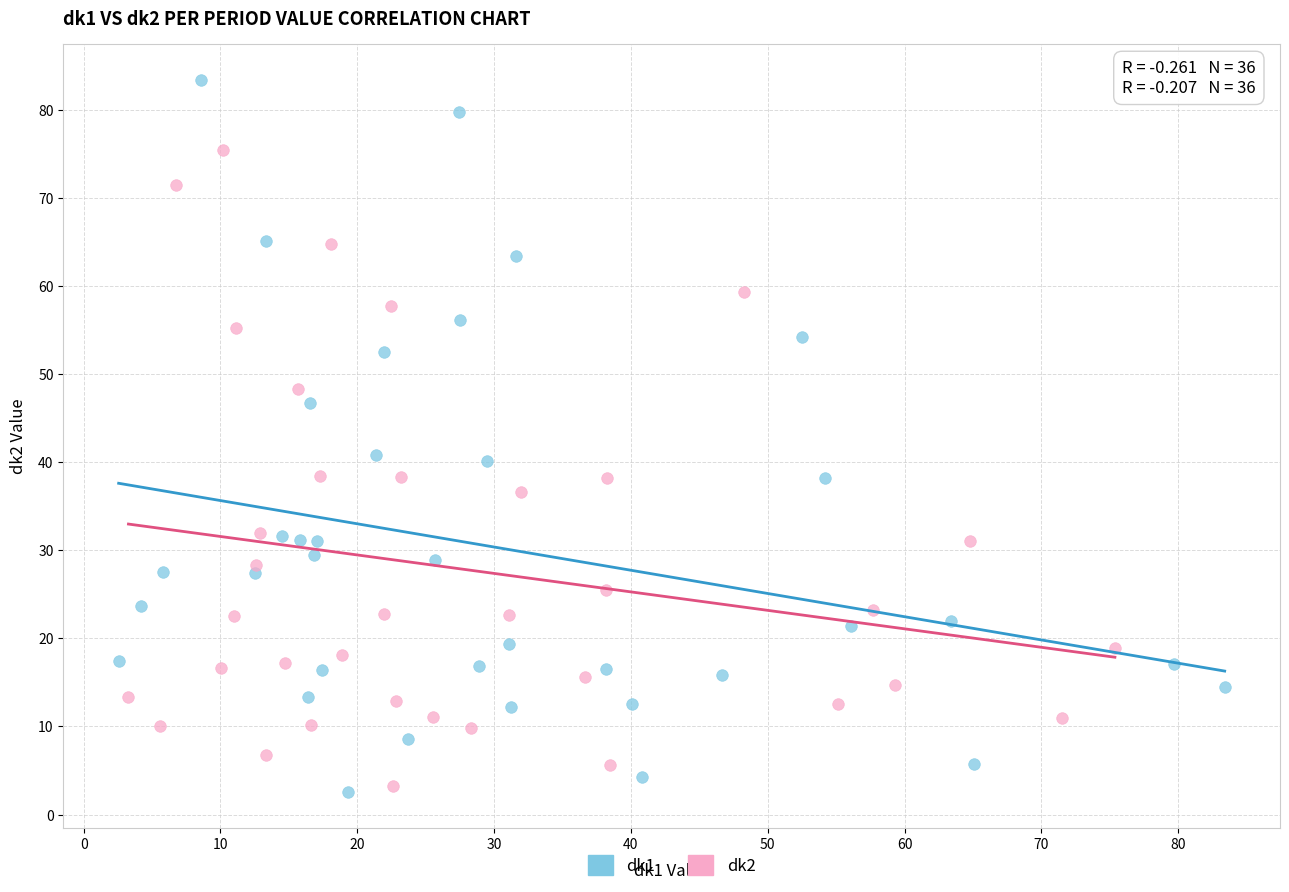

Which series contains the highest Y value?

dk1